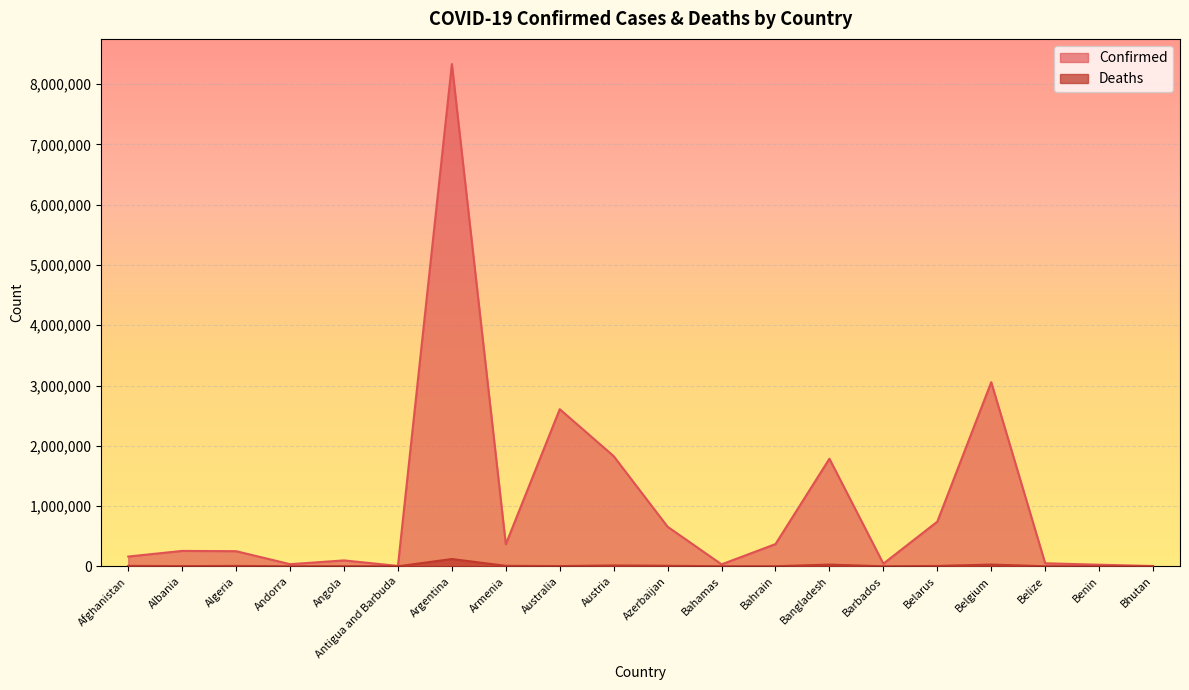

How many interior local valleys does the Deaths series have?

6